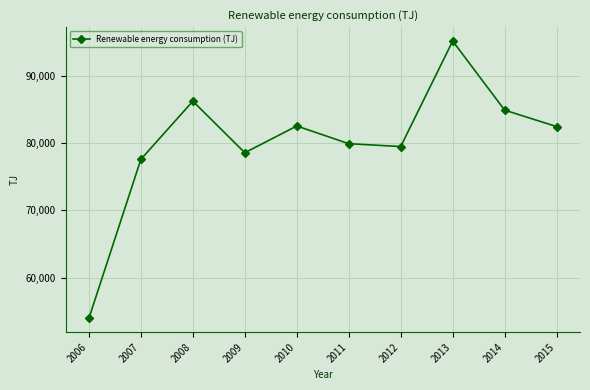

Is it true that the value at 2006 is 53959.9?

True